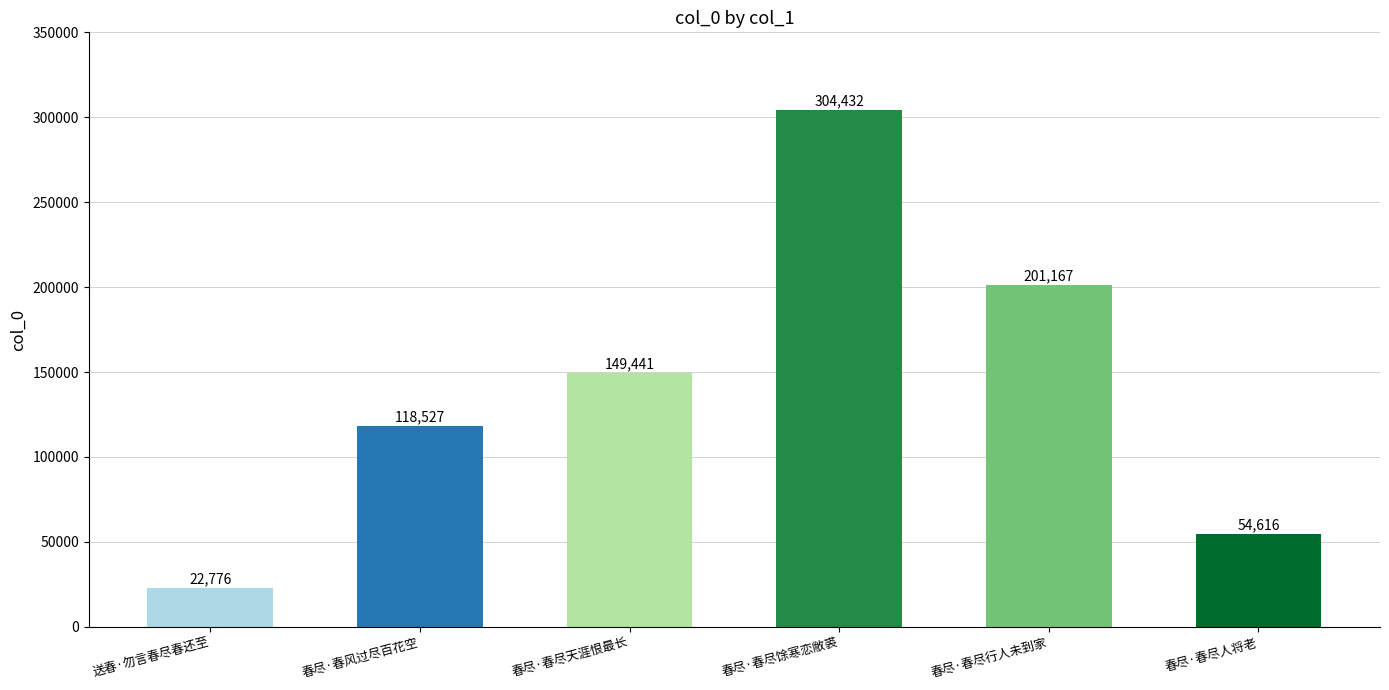

Rank the categories by value from highest to lowest.

春尽·春尽馀寒恋敝裘, 春尽·春尽行人未到家, 春尽·春尽天涯恨最长, 春尽·春风过尽百花空, 春尽·春尽人将老, 送春·勿言春尽春还至